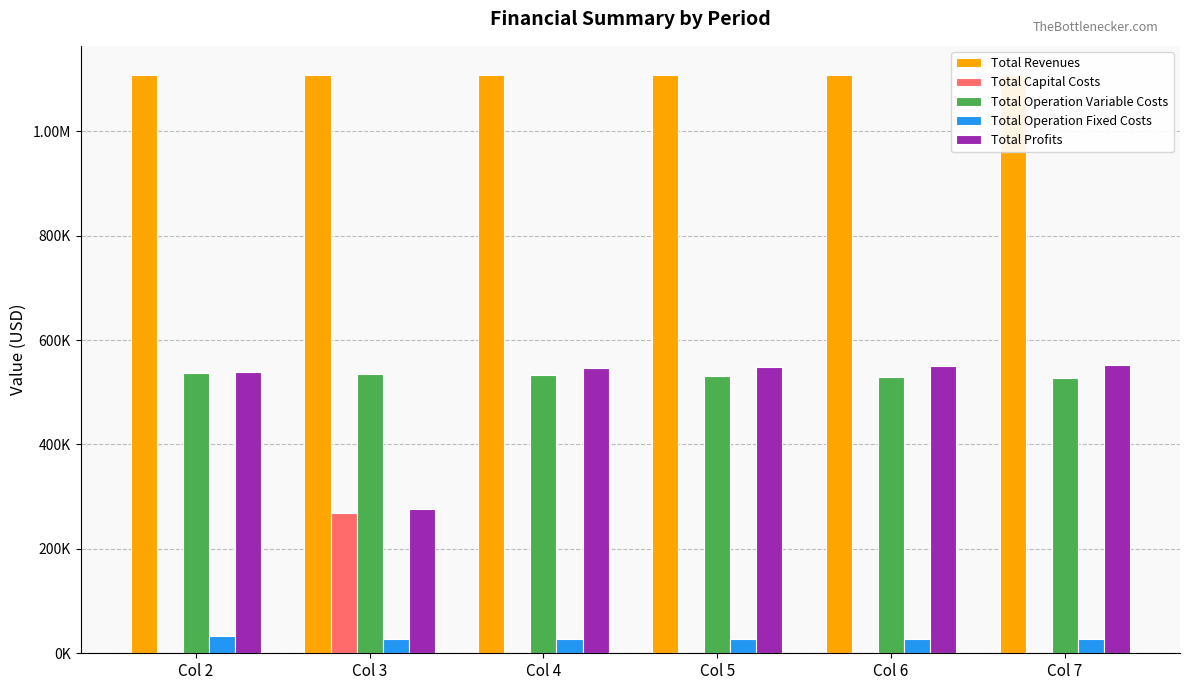

At Col 7, list the series in order from smallest to largest.

Total Capital Costs, Total Operation Fixed Costs, Total Operation Variable Costs, Total Profits, Total Revenues